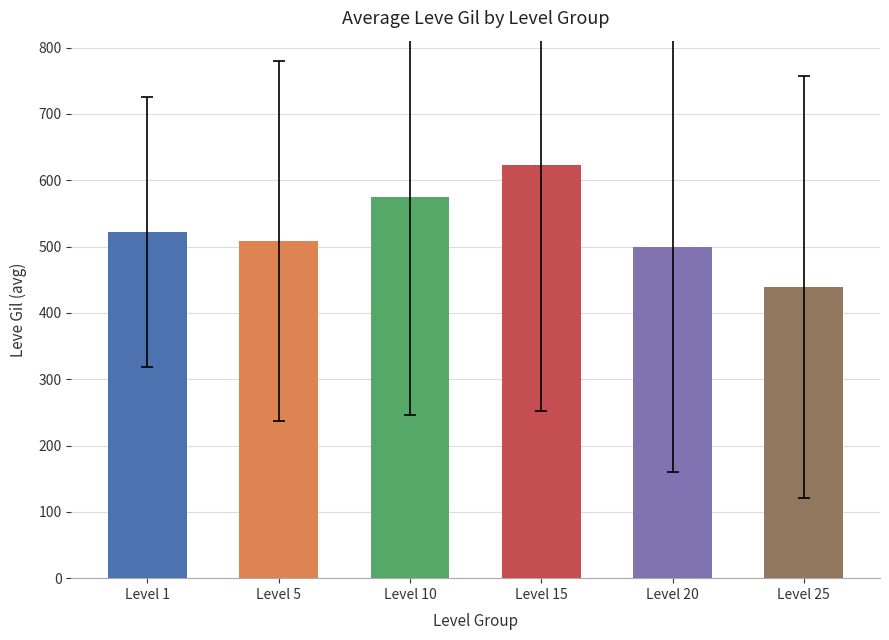

How many values exceed 521?

3